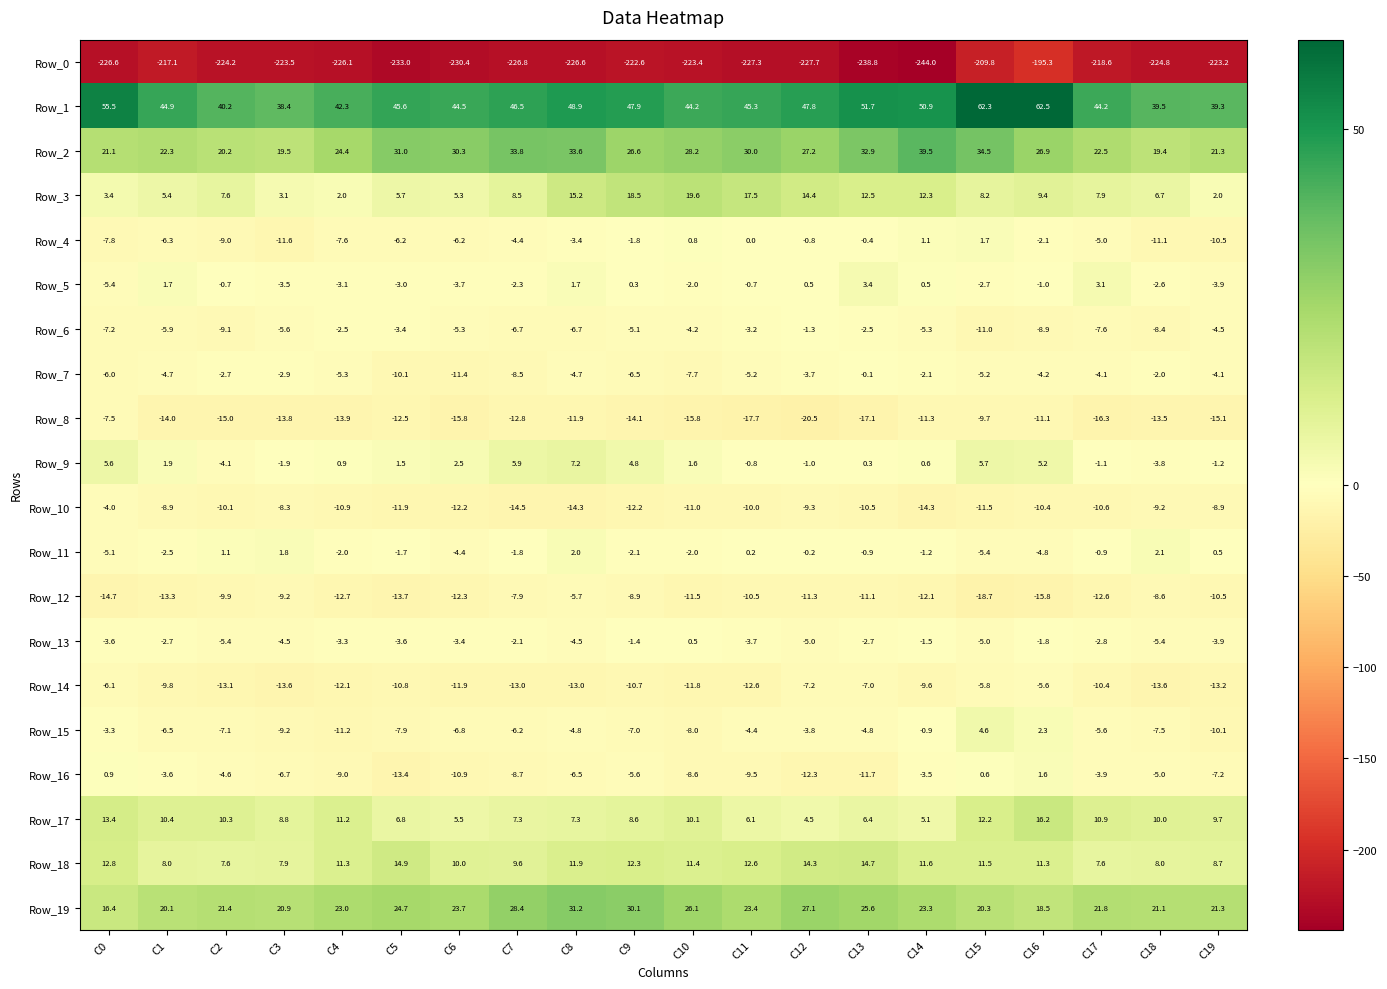

What is the sum of all Row_2 values?

545.2